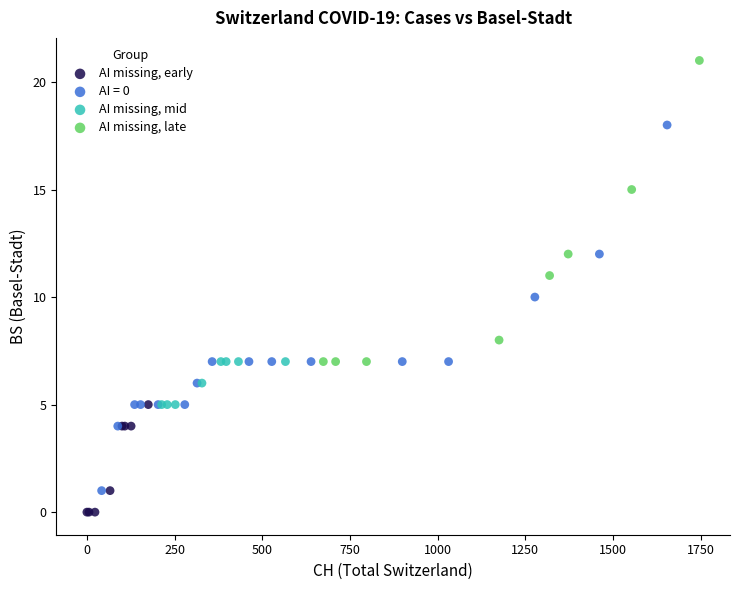

Which series has the largest Y range (max minus min)?

AI = 0